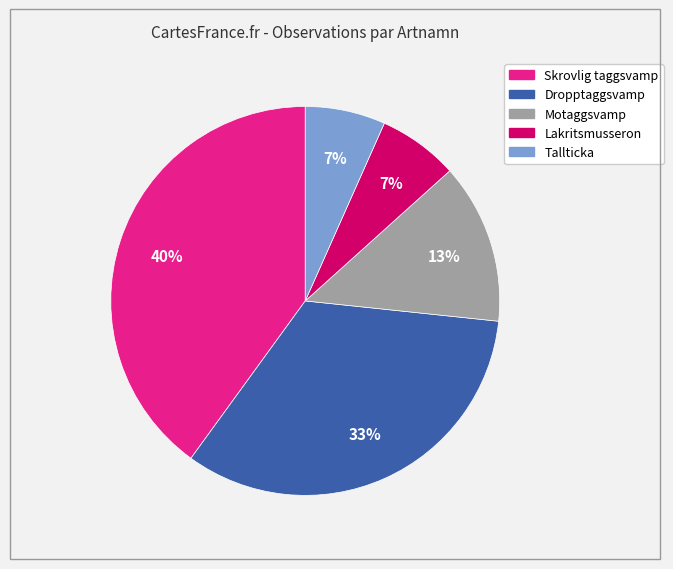

Do Tallticka and Dropptaggsvamp together represent more than half of the pie?

No